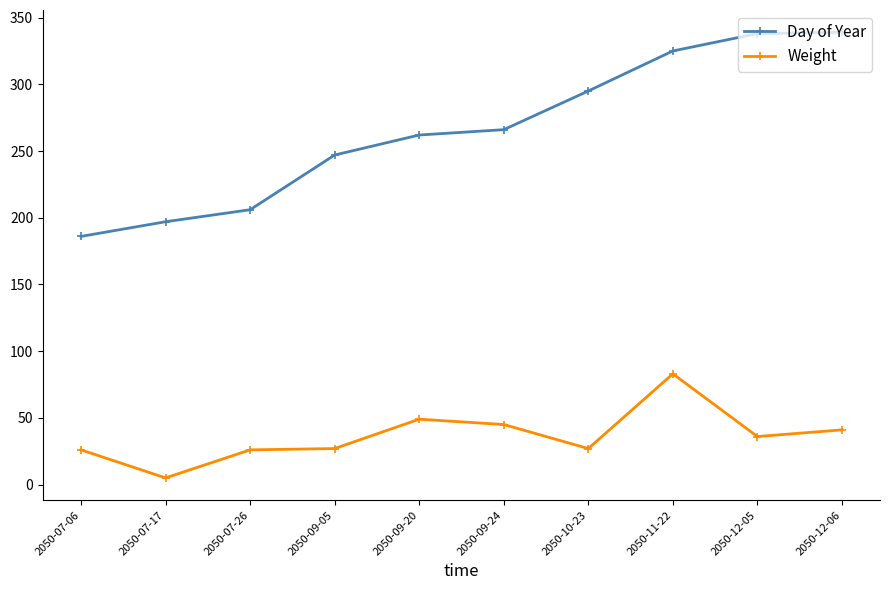

At which category is the sum across all series the highest?

2050-11-22